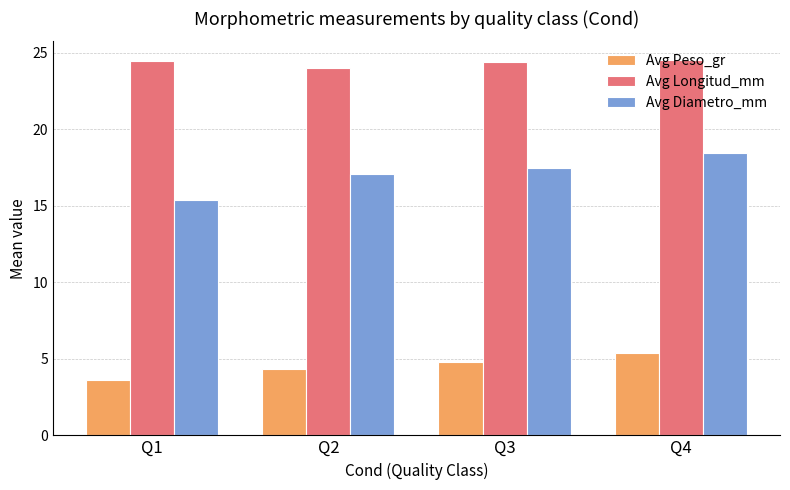

At which category is the sum across all series the highest?

Q4